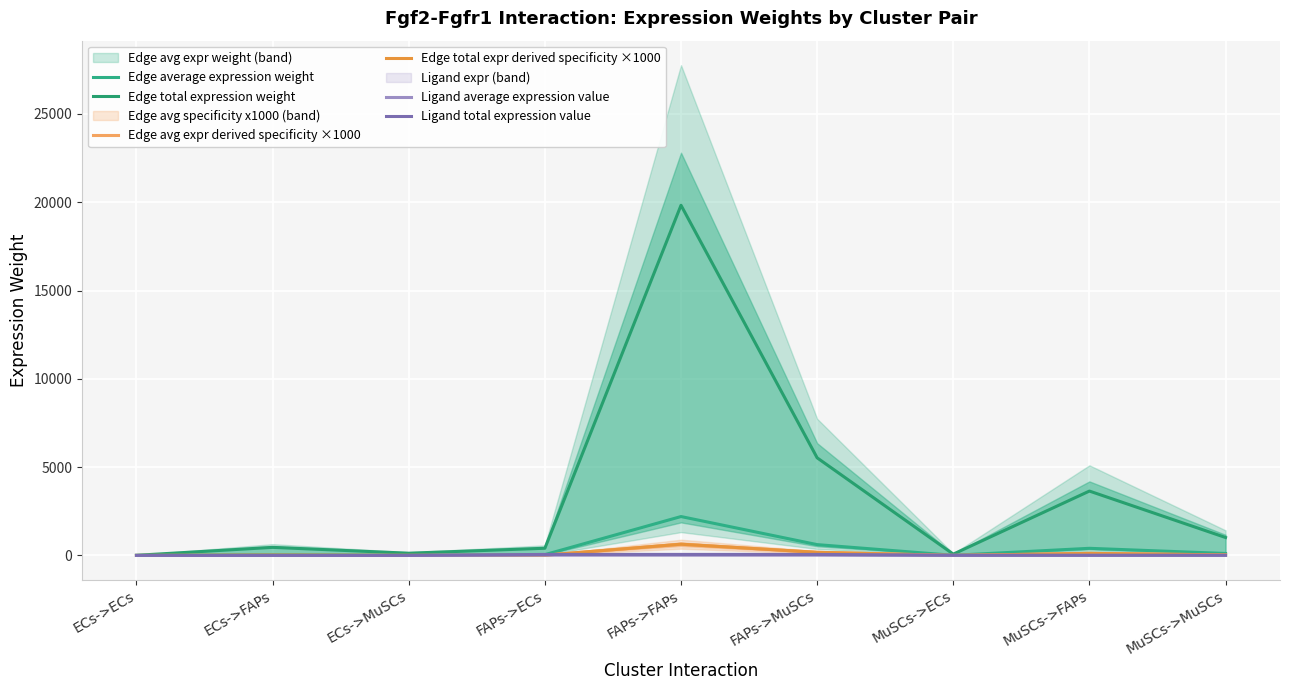

Reading left to right, what are all the values shown in this chart?

Edge average expression weight: ECs->ECs=1.0	ECs->FAPs=50.9	ECs->MuSCs=14.2	FAPs->ECs=45.3	FAPs->FAPs=2203.5	FAPs->MuSCs=614.4	MuSCs->ECs=8.3	MuSCs->FAPs=405.2	MuSCs->MuSCs=113.0
Edge total expression weight: ECs->ECs=9.4	ECs->FAPs=458.4	ECs->MuSCs=127.8	FAPs->ECs=407.9	FAPs->FAPs=19831.6	FAPs->MuSCs=5529.2	MuSCs->ECs=75.0	MuSCs->FAPs=3646.7	MuSCs->MuSCs=1016.7
Edge avg expr derived specificity ×1000: ECs->ECs=0.3	ECs->FAPs=14.7	ECs->MuSCs=4.1	FAPs->ECs=13.1	FAPs->FAPs=637.6	FAPs->MuSCs=177.8	MuSCs->ECs=2.4	MuSCs->FAPs=117.2	MuSCs->MuSCs=32.7
Edge total expr derived specificity ×1000: ECs->ECs=0.3	ECs->FAPs=14.7	ECs->MuSCs=4.1	FAPs->ECs=13.1	FAPs->FAPs=637.6	FAPs->MuSCs=177.8	MuSCs->ECs=2.4	MuSCs->FAPs=117.2	MuSCs->MuSCs=32.7
Ligand average expression value: ECs->ECs=0.5	ECs->FAPs=0.5	ECs->MuSCs=0.5	FAPs->ECs=19.7	FAPs->FAPs=19.7	FAPs->MuSCs=19.7	MuSCs->ECs=3.6	MuSCs->FAPs=3.6	MuSCs->MuSCs=3.6
Ligand total expression value: ECs->ECs=1.4	ECs->FAPs=1.4	ECs->MuSCs=1.4	FAPs->ECs=59.2	FAPs->FAPs=59.2	FAPs->MuSCs=59.2	MuSCs->ECs=10.9	MuSCs->FAPs=10.9	MuSCs->MuSCs=10.9